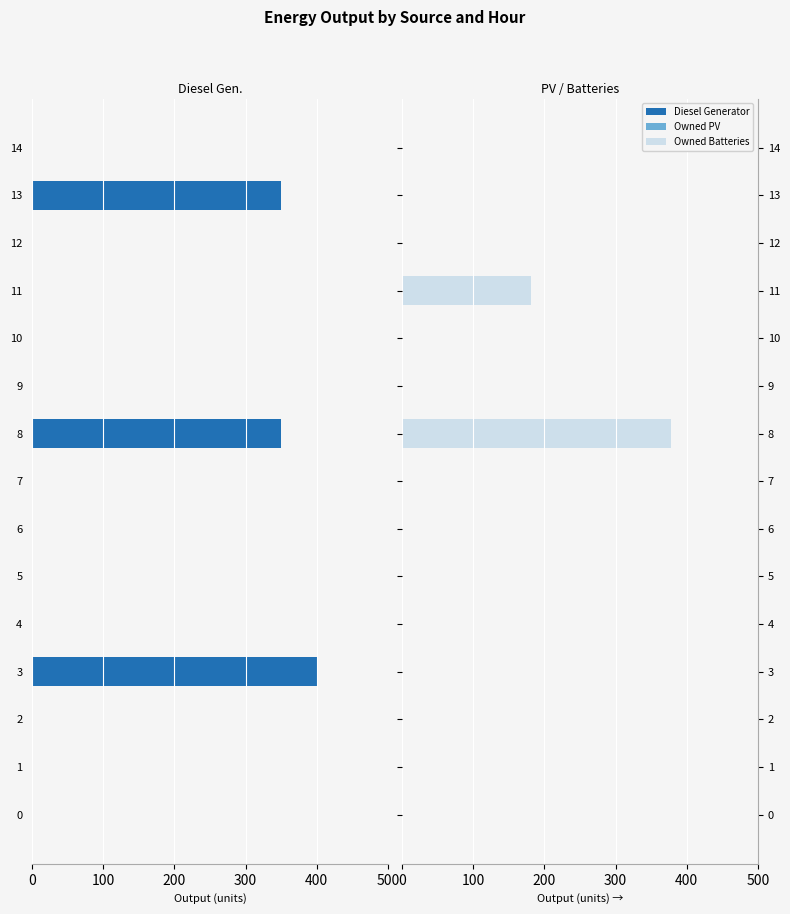

How many groups of bars are there?

15